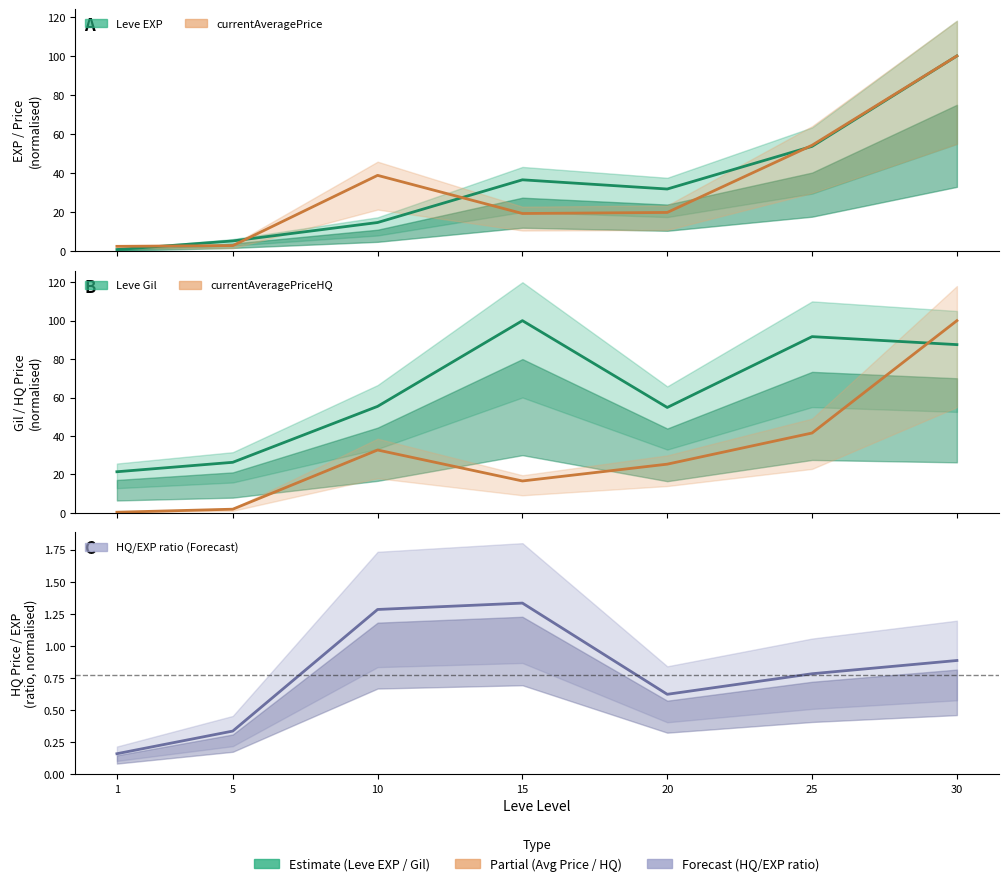

What is the sum of all Leve Gil values?

437.1